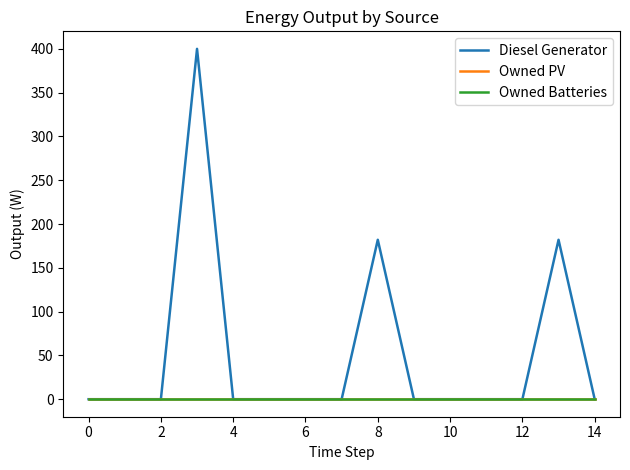

Does the chart display data point markers on the line(s)?

No